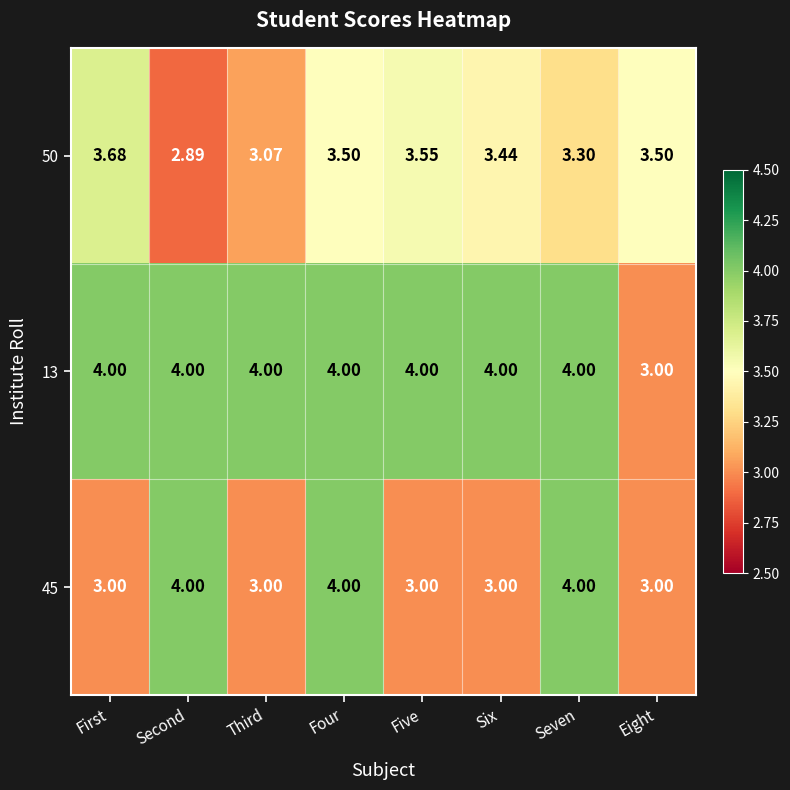

At which label is 50 closest to 3?

Third